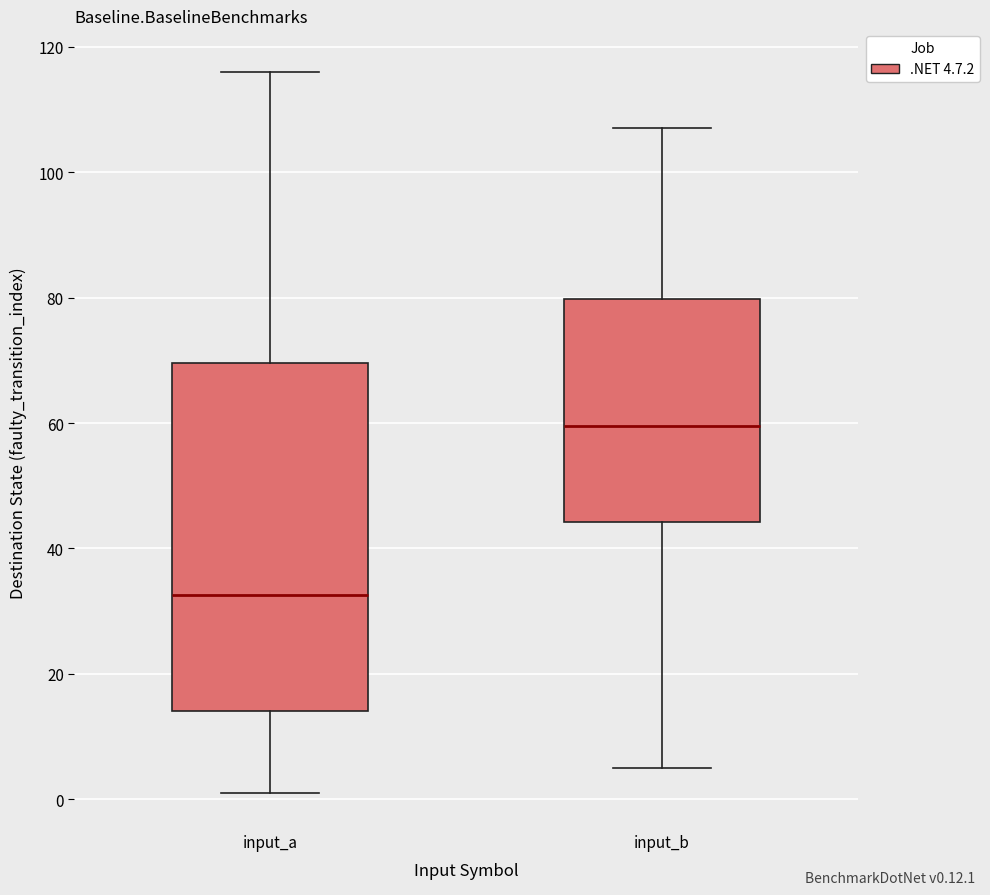

Where is the upper edge of the box for input_b on the y-axis? The values are not printed on the chart, so give them approximately, as read against the axis.

80